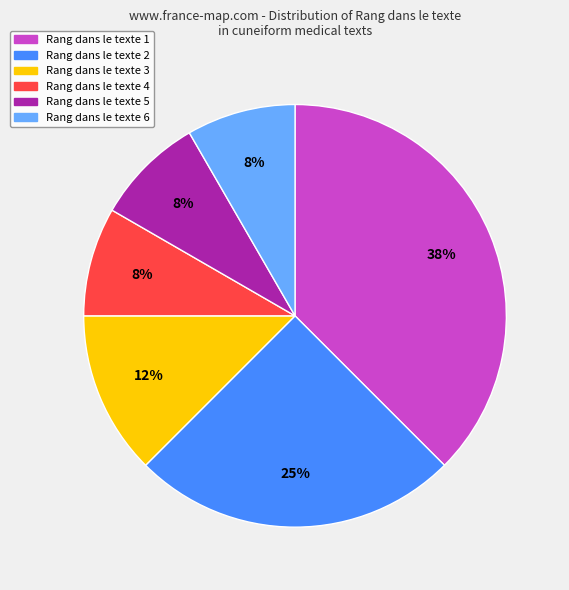

Does any single category account for the majority?

No